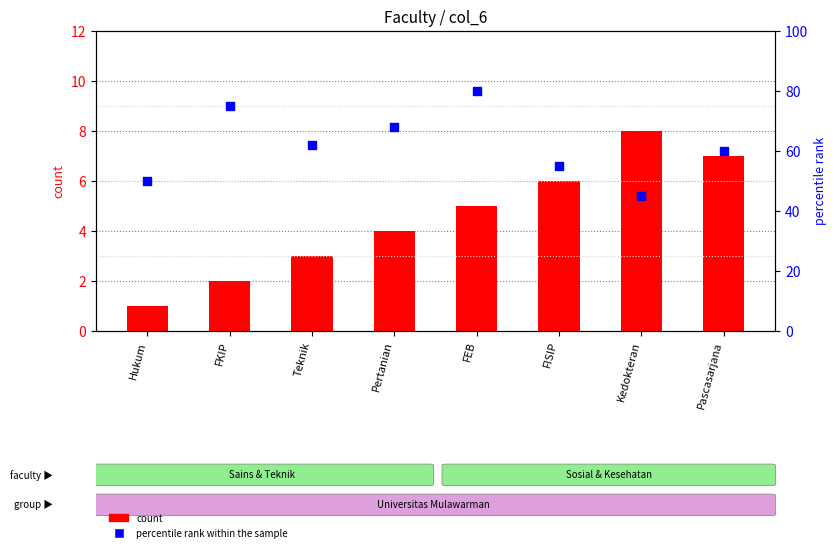

Which series contains the highest Y value?

percentile rank within the sample